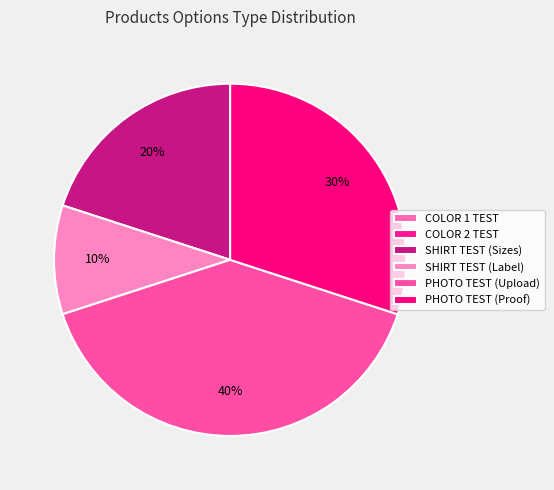

How many segments does this pie chart have?

6